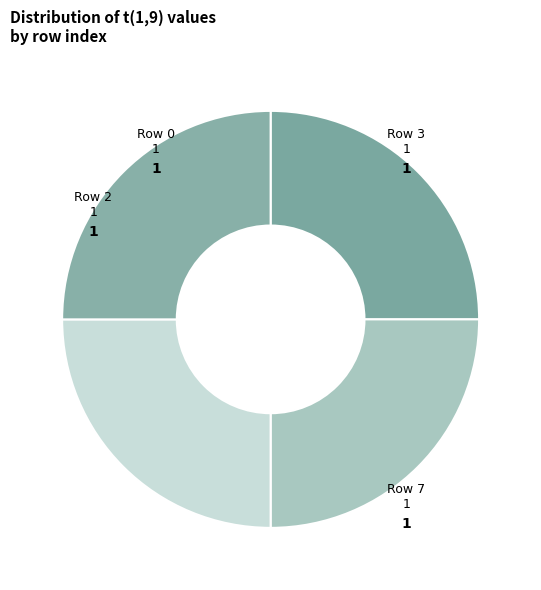

Is there any slice that represents more than half of the pie?

No